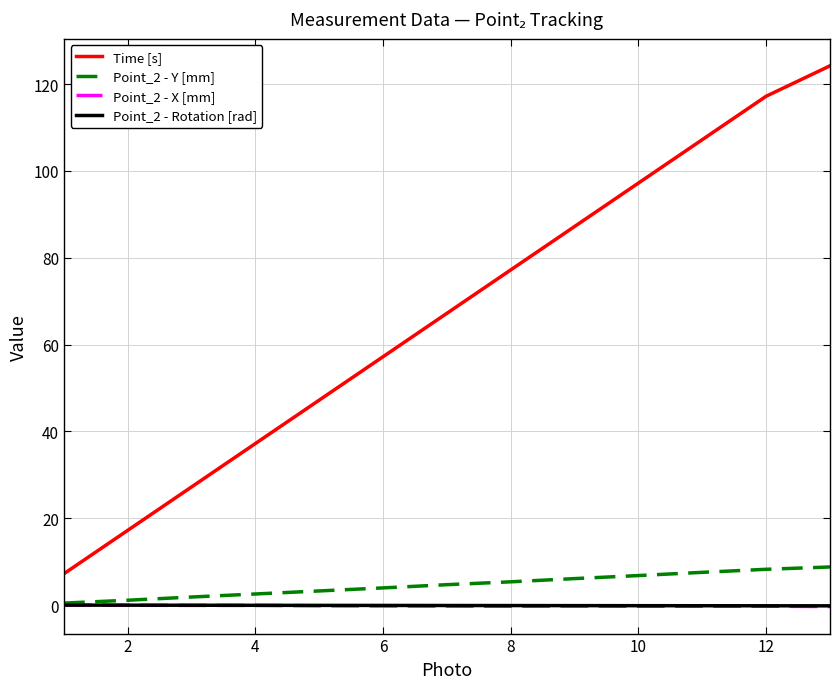

Which series has the largest range (max minus min)?

Time [s]